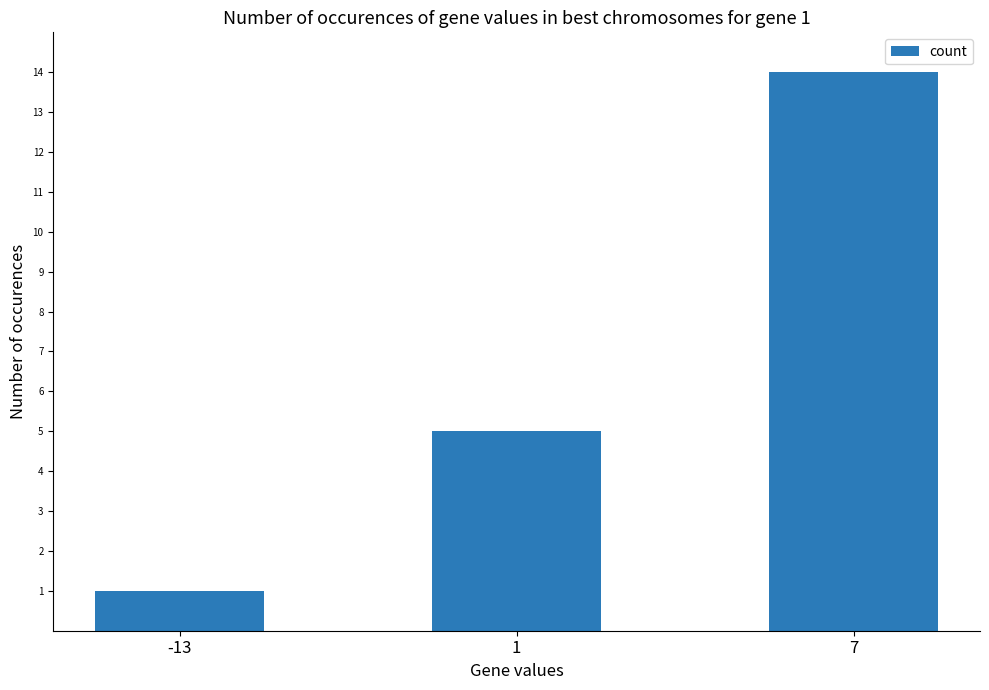

Between 1 and 7, which is larger?

7